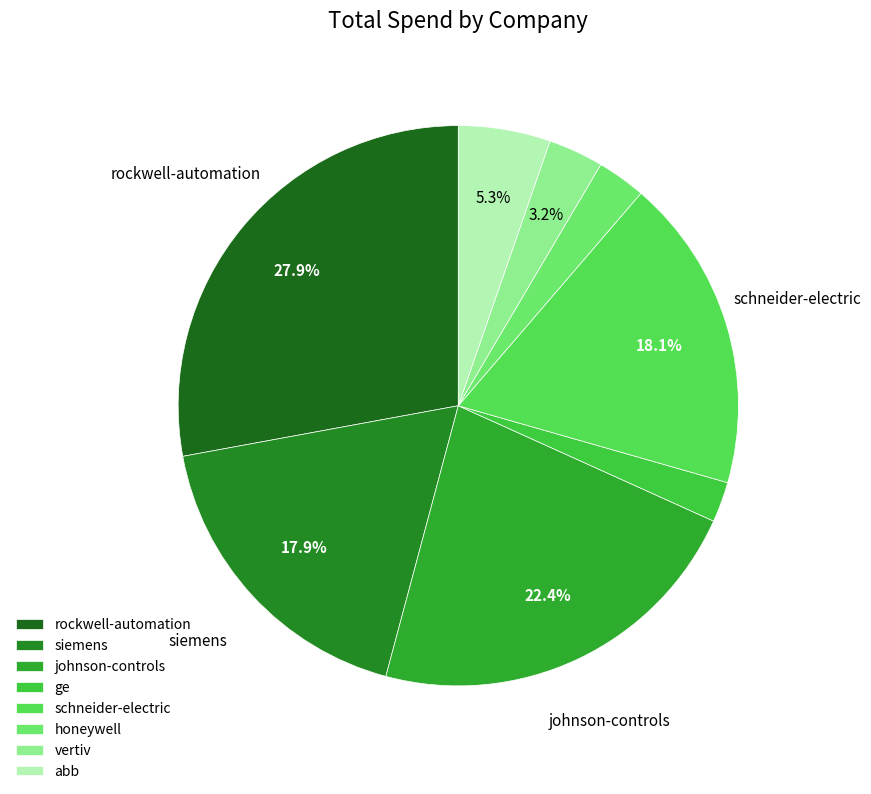

Does vertiv account for over 50% of the chart?

No